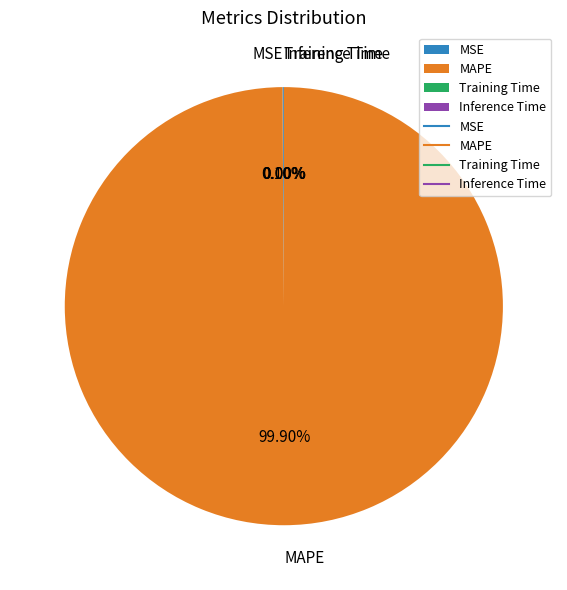

Is there a majority slice in this chart?

Yes